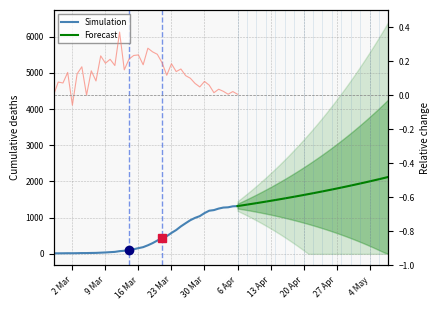

True or false: the data has more than 2 interior local peaks.

False